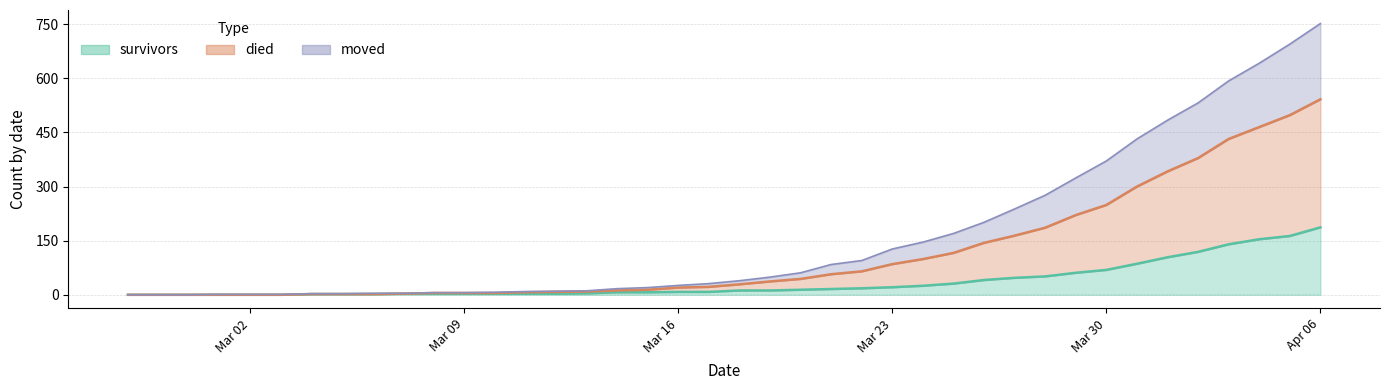

How many data points does each series have?

40